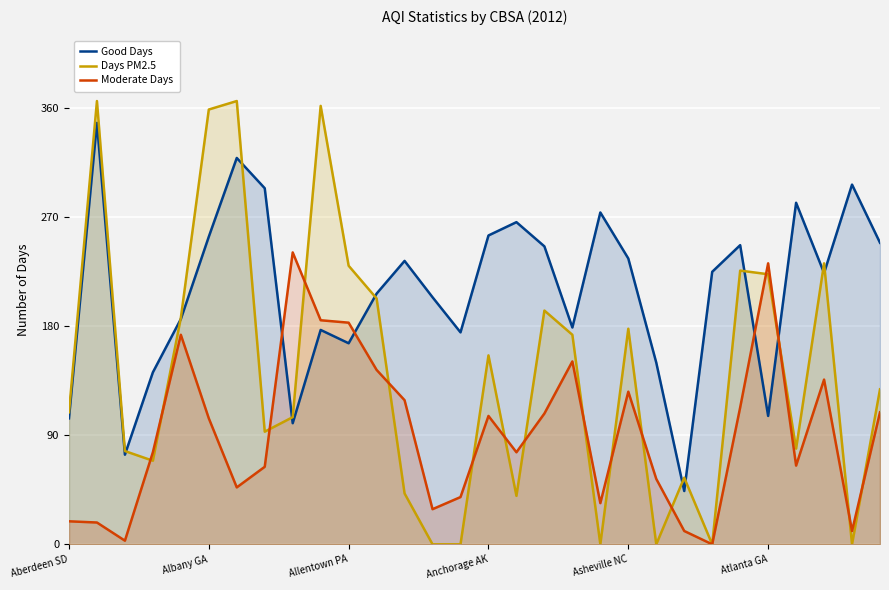

What position from the right is 27?

3